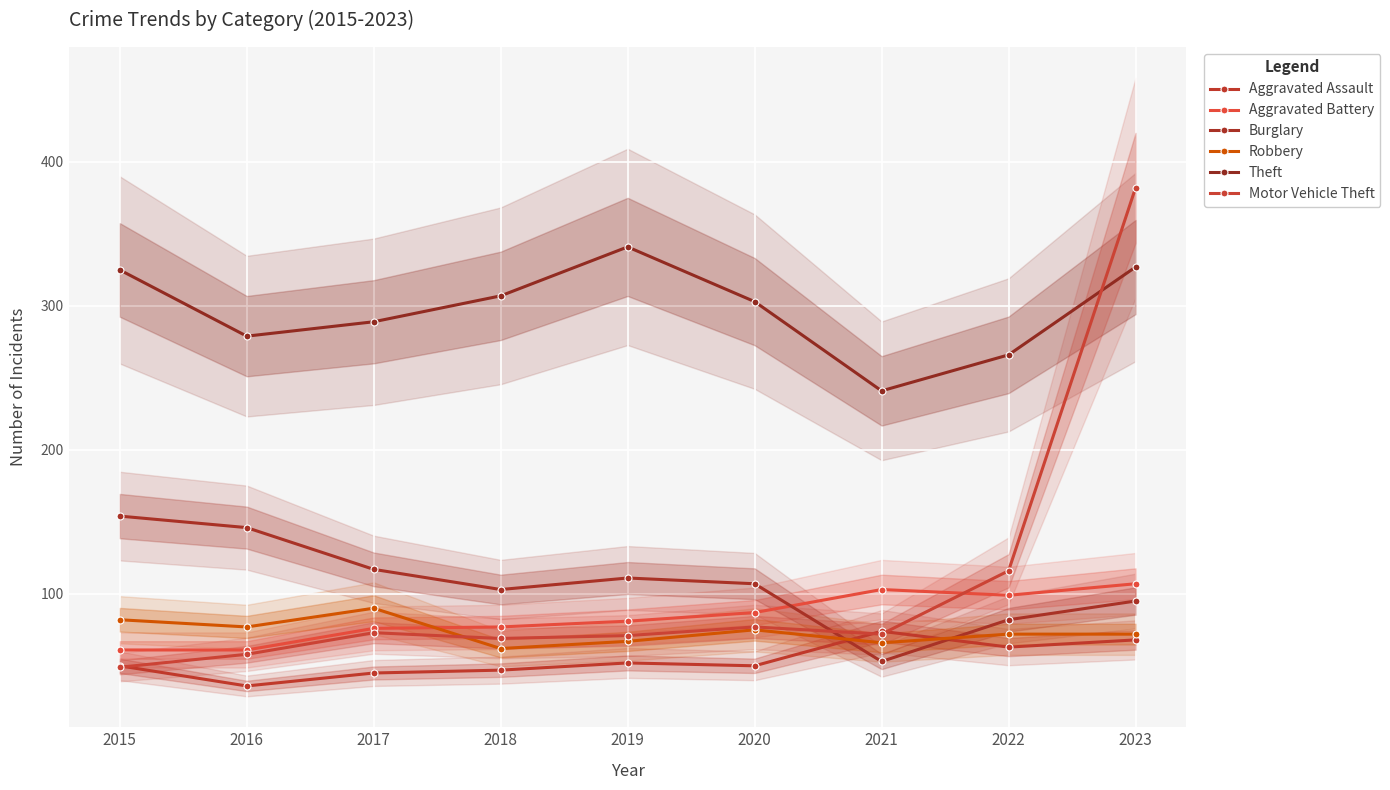

Which has a higher value, 2015 or 2016?

2015